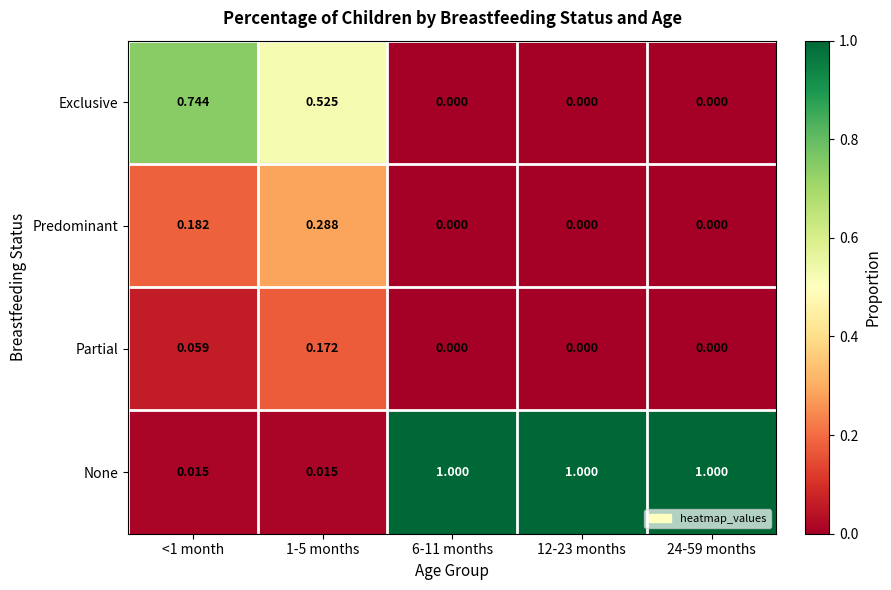

Is the value of Exclusive at 12-23 months greater than the value of None at 6-11 months?

No